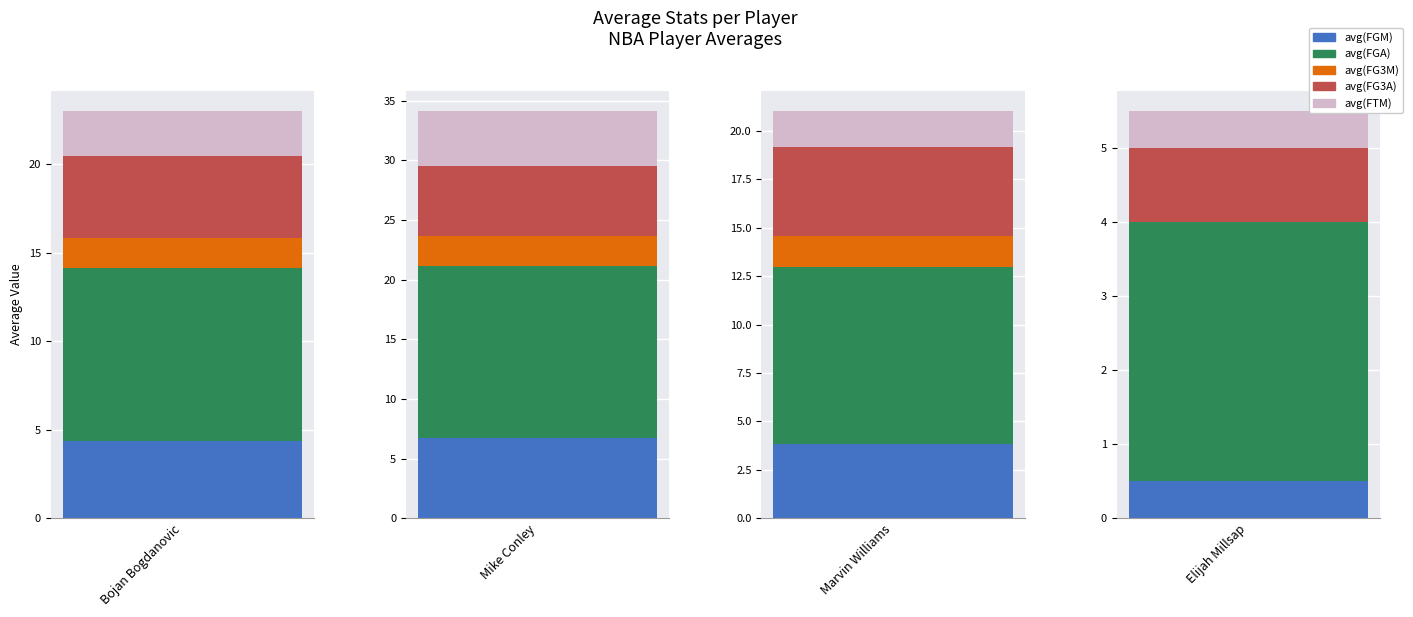

How many bars are there in each group?

5